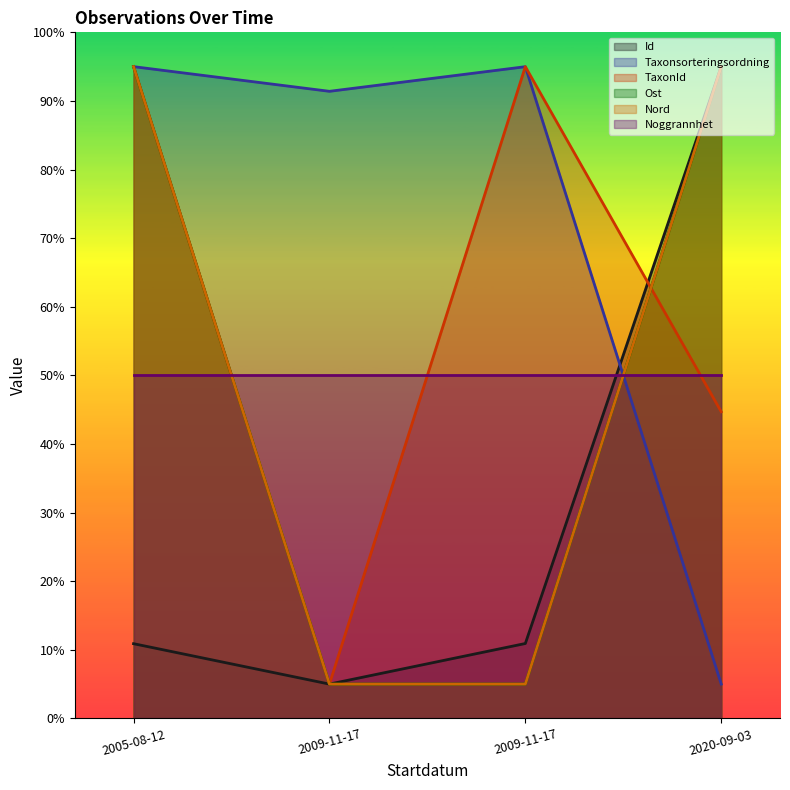

What is the total value across all series at 2020-09-03?

334.7